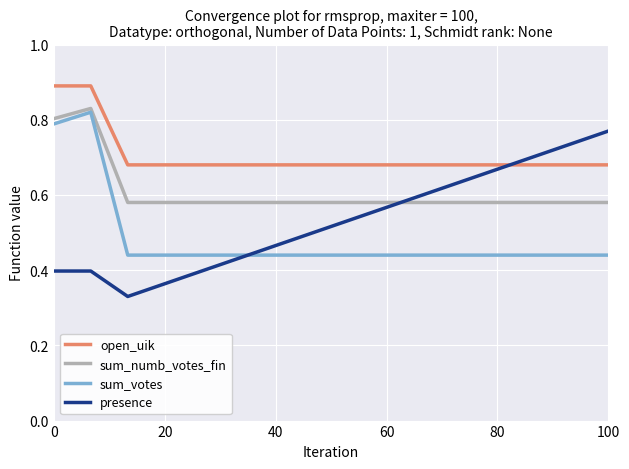

True or false: sum_votes and open_uik intersect in this chart.

False